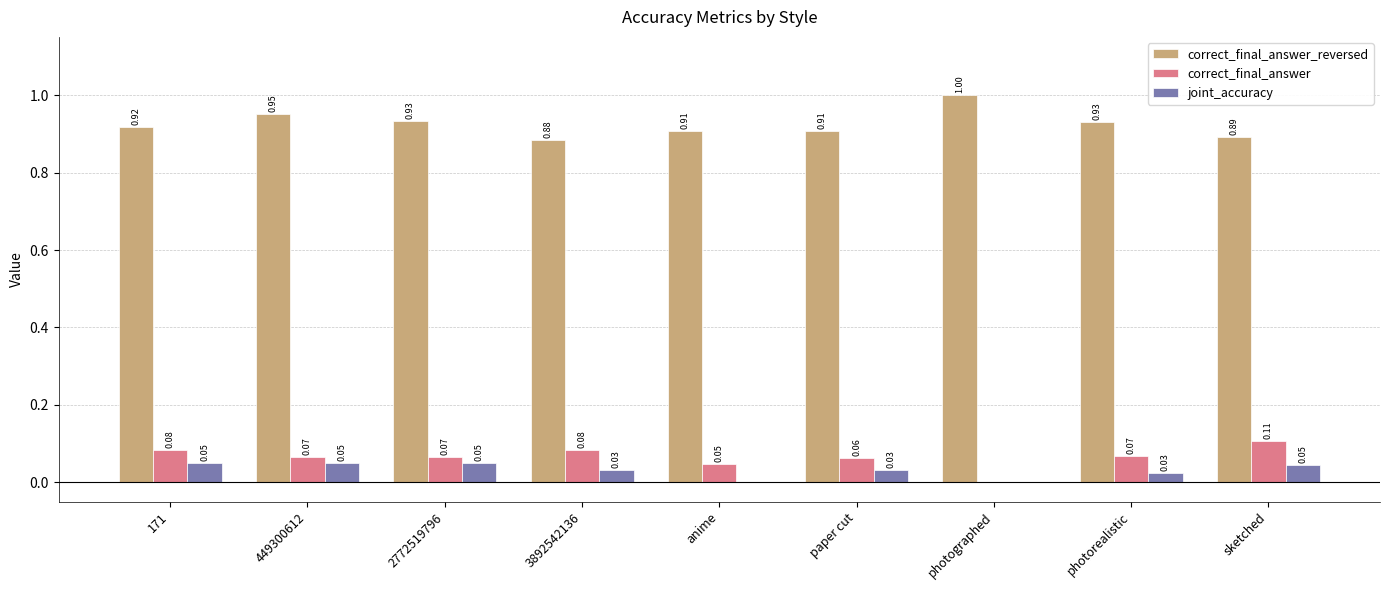

What is the sum of the correct_final_answer_reversed values at 449300612 and sketched?

1.8